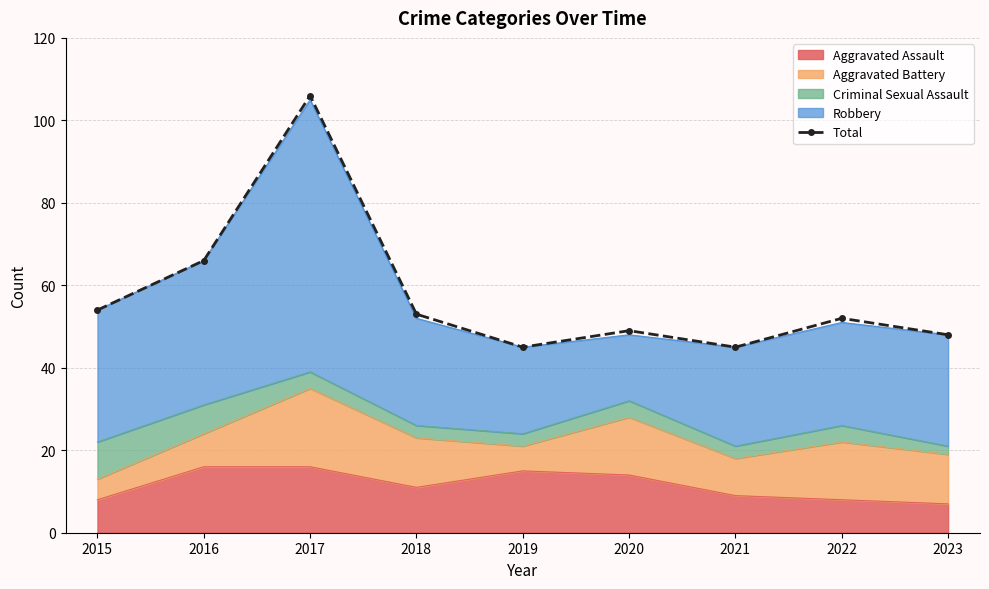

True or false: the data shows 45 at 2019.

True